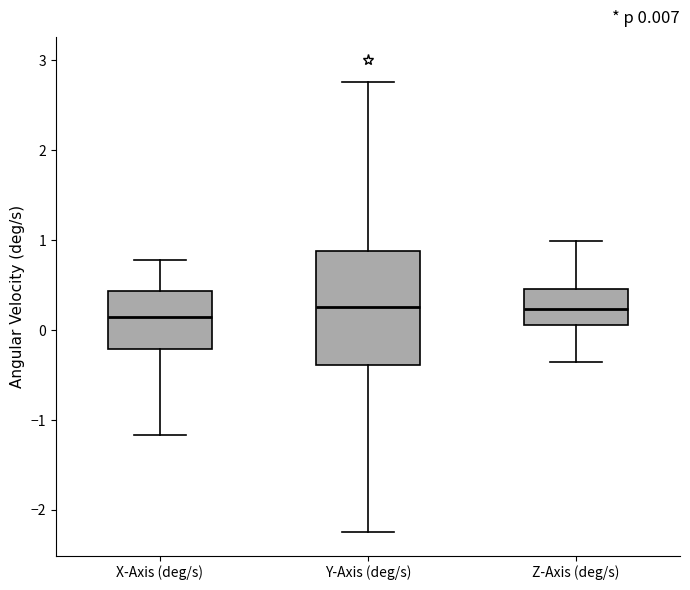

Comparing the boxes themselves (not the whiskers), which one is the tallest?

Y-Axis (deg/s)